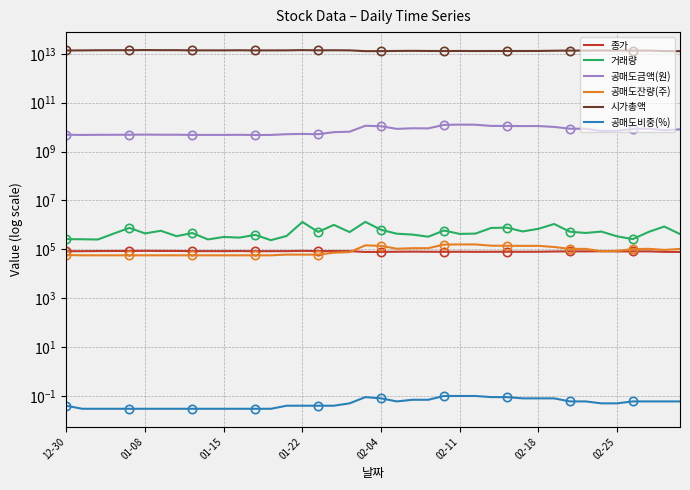

Does the chart have visible grid lines?

Yes